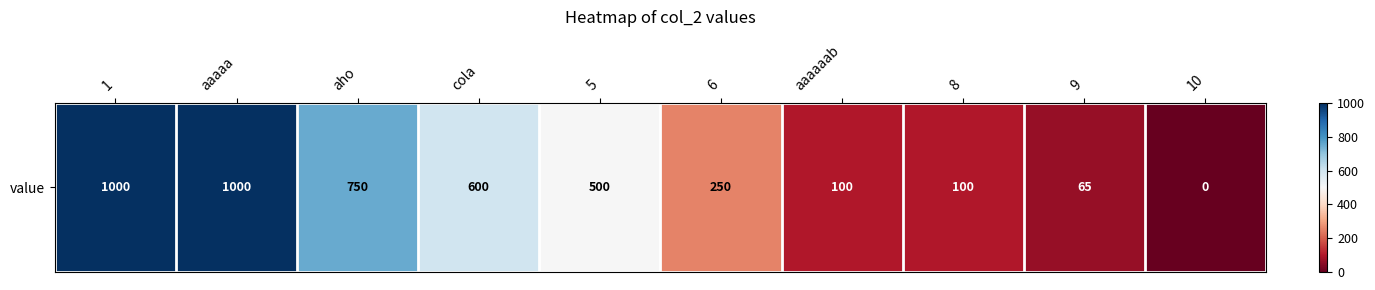

The chart shows a value of 23 at 8. True or false?

False